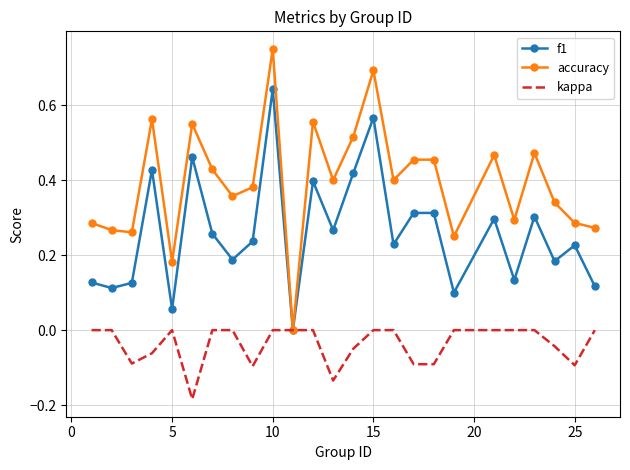

Which series has the widest spread of values?

accuracy